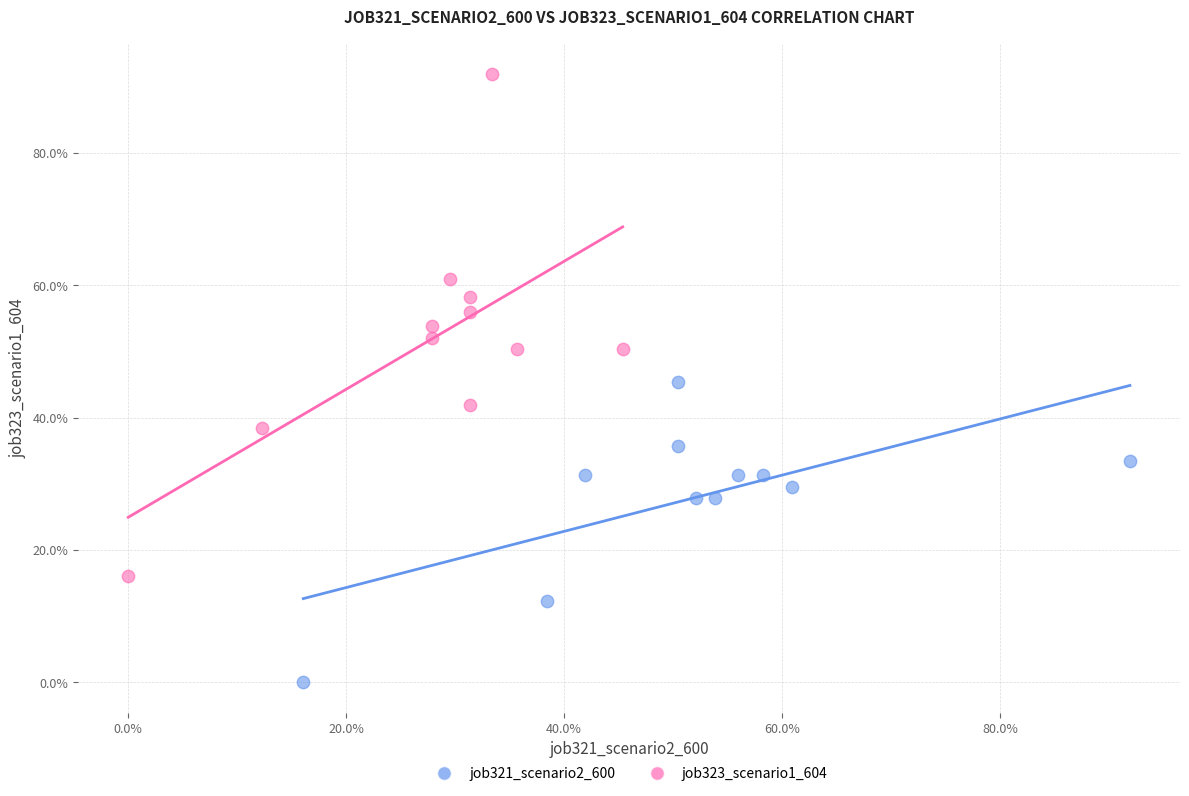

What are all the series names shown in the legend?

job321_scenario2_600, job323_scenario1_604